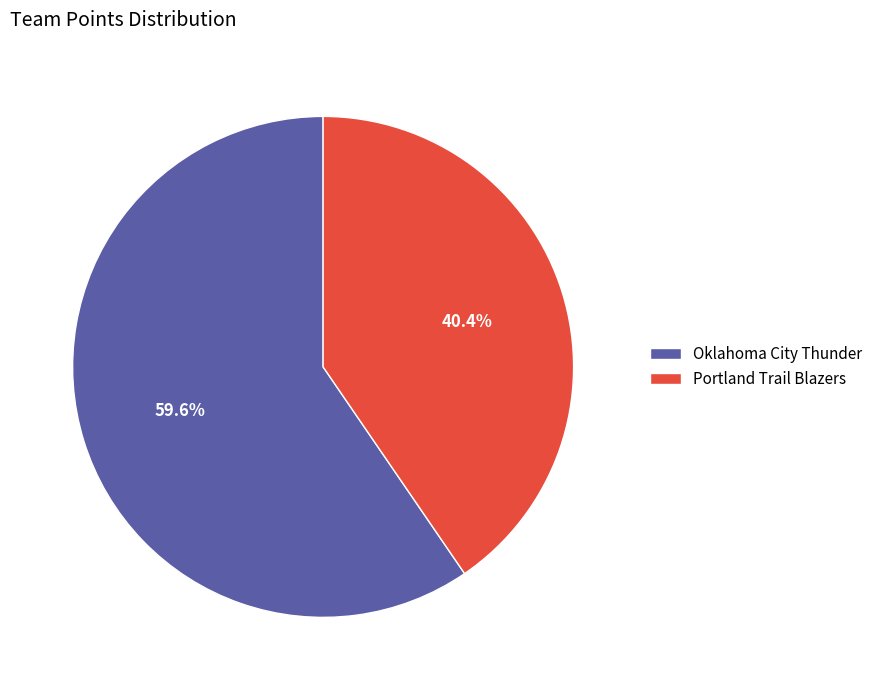

Count the number of slices in the pie.

2